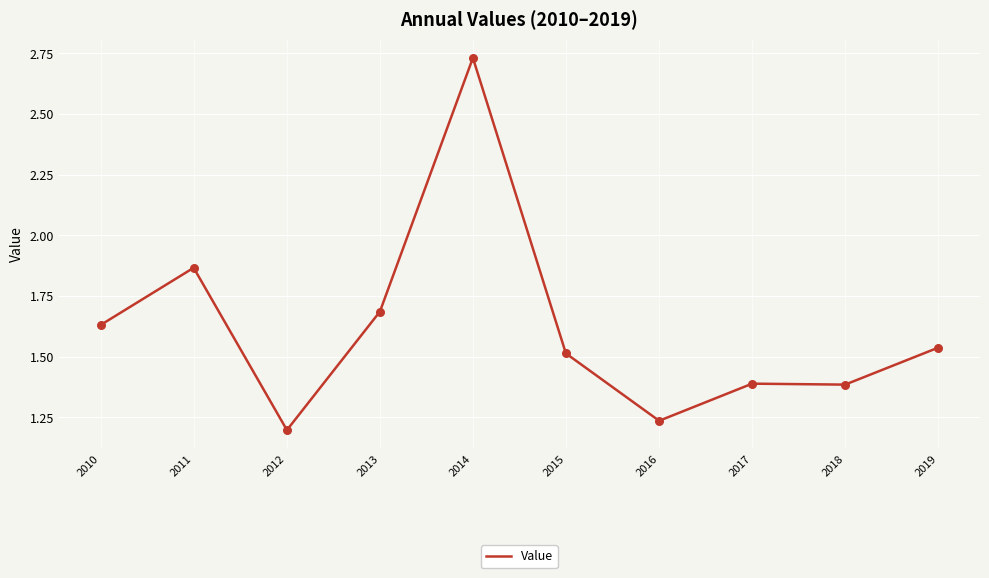

Which has a higher value, 2015 or 2019?

2019